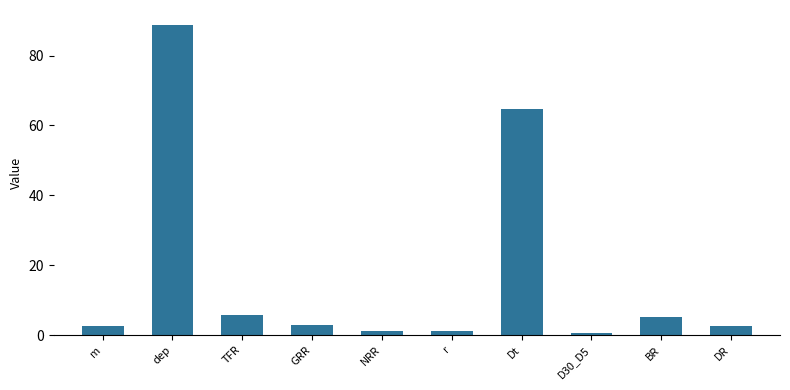

What is the sum of the values at TFR and m?

8.2